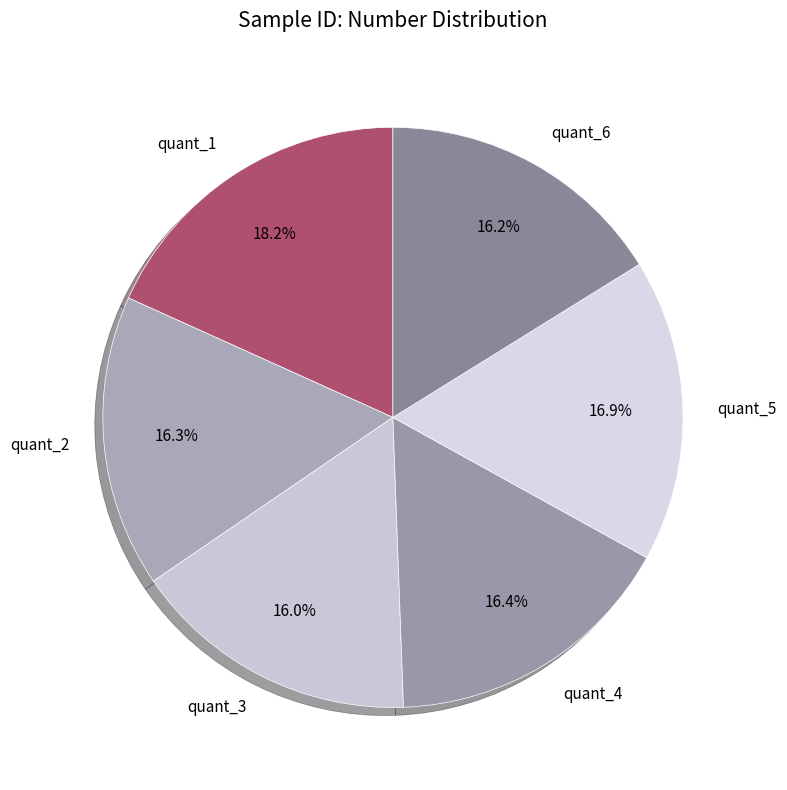

Is quant_2 the majority of the pie?

No